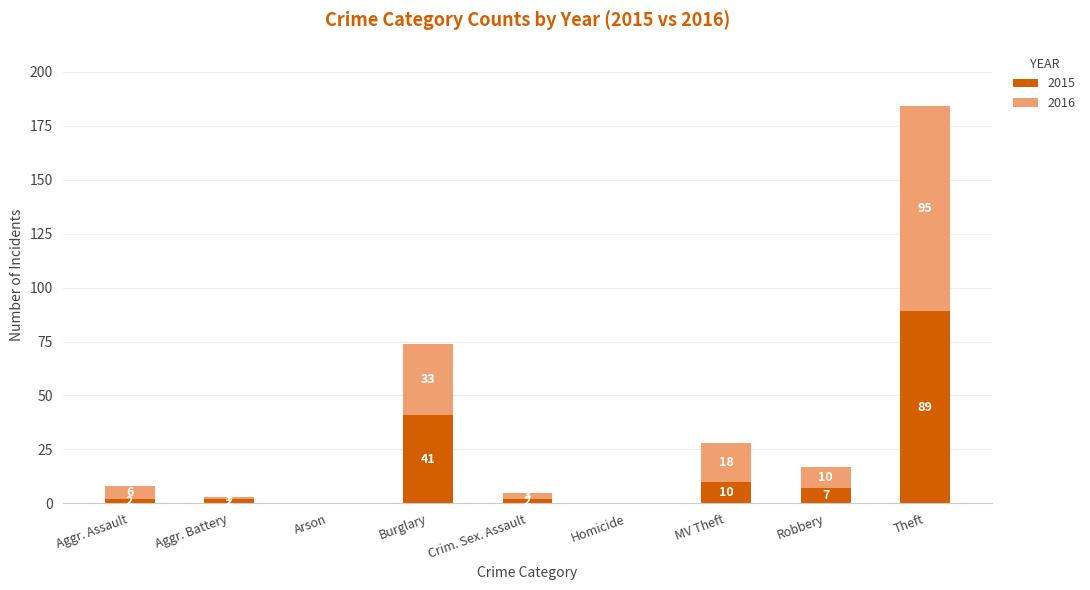

Which category has the highest value in the 2015 series?

Theft